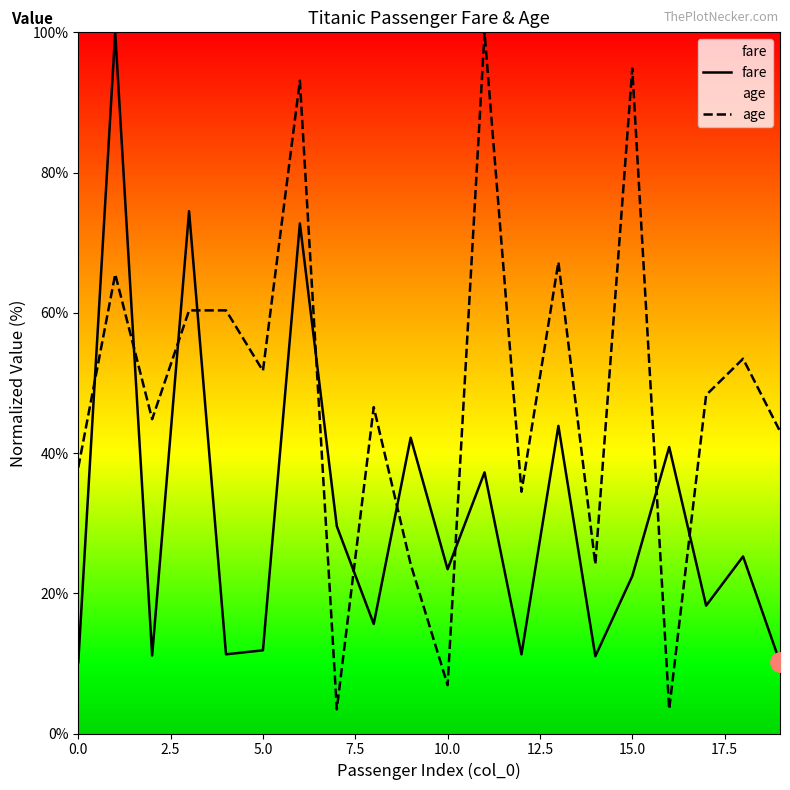

What is the average value of the age series?

48.2